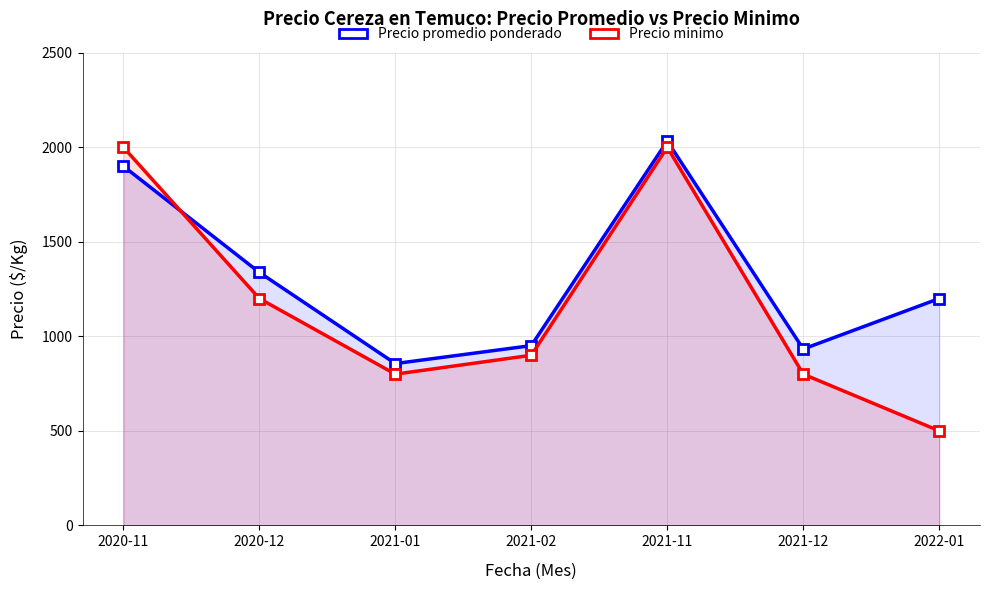

True or false: Precio promedio ponderado has a value of 1043 at 2020-11.

False